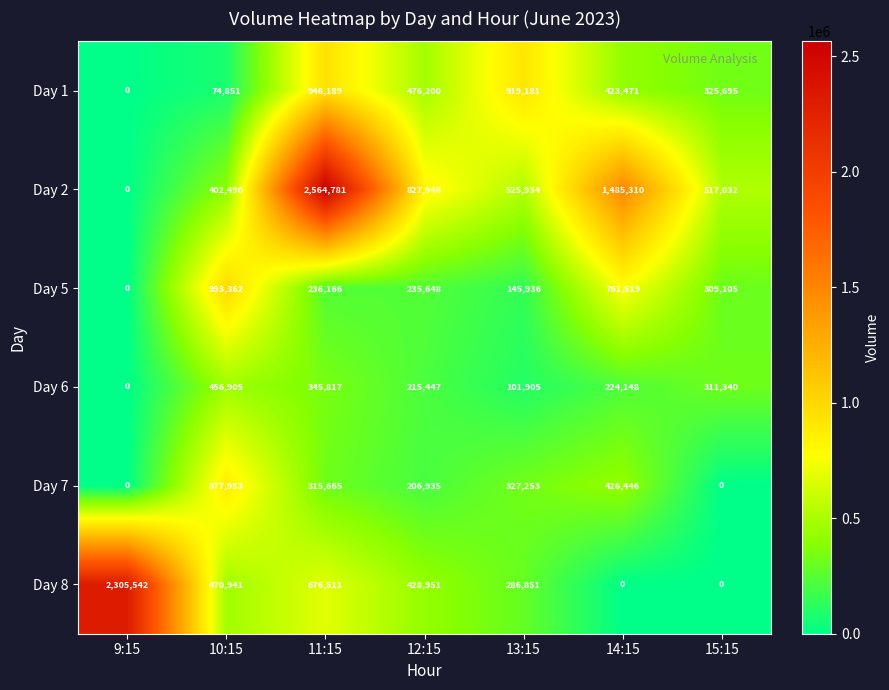

What is the difference between the maximum and minimum values in the Day 5 series?

993362